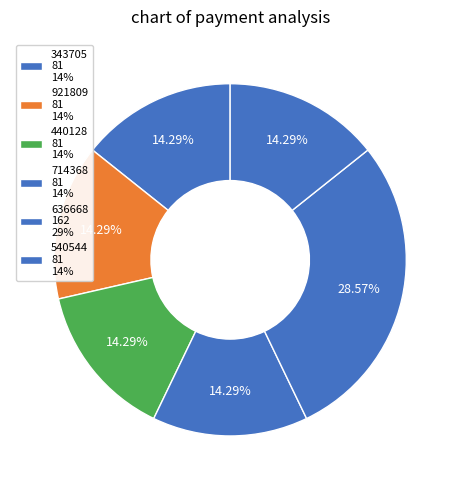

How many segments does this pie chart have?

6